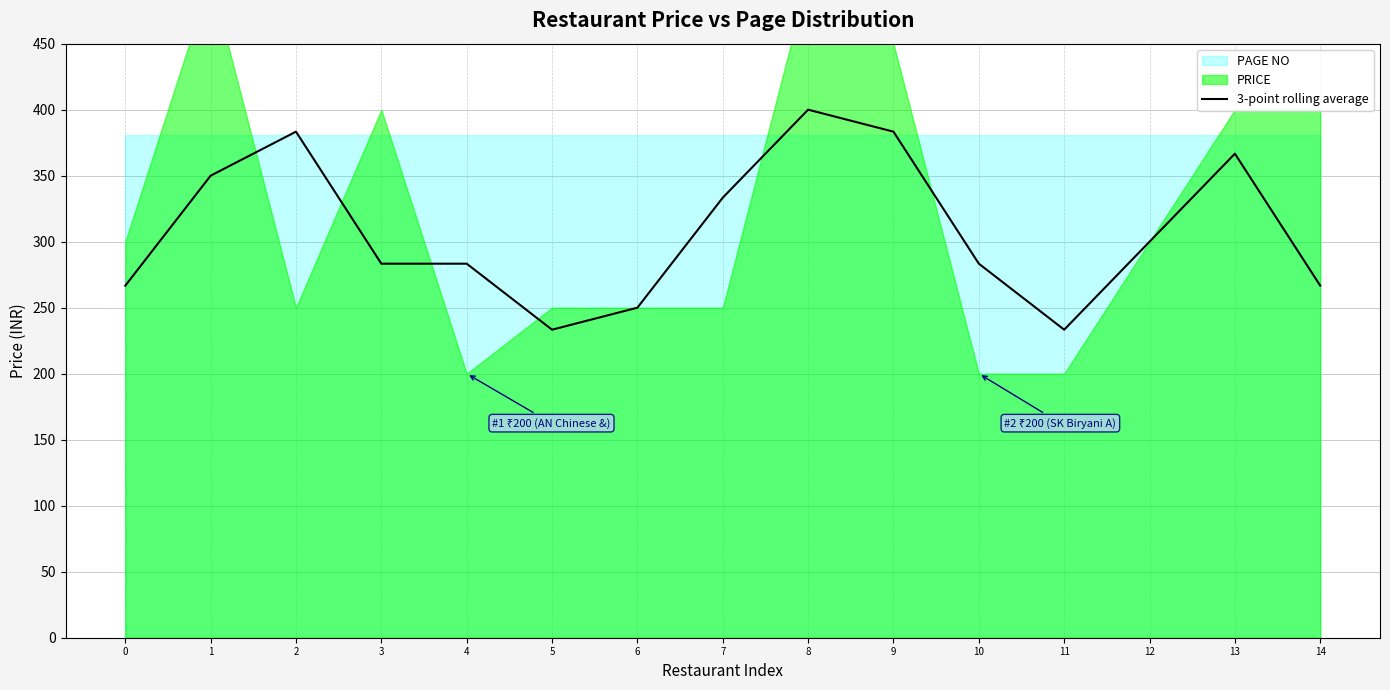

Where is the data nearest to the value 316?

12